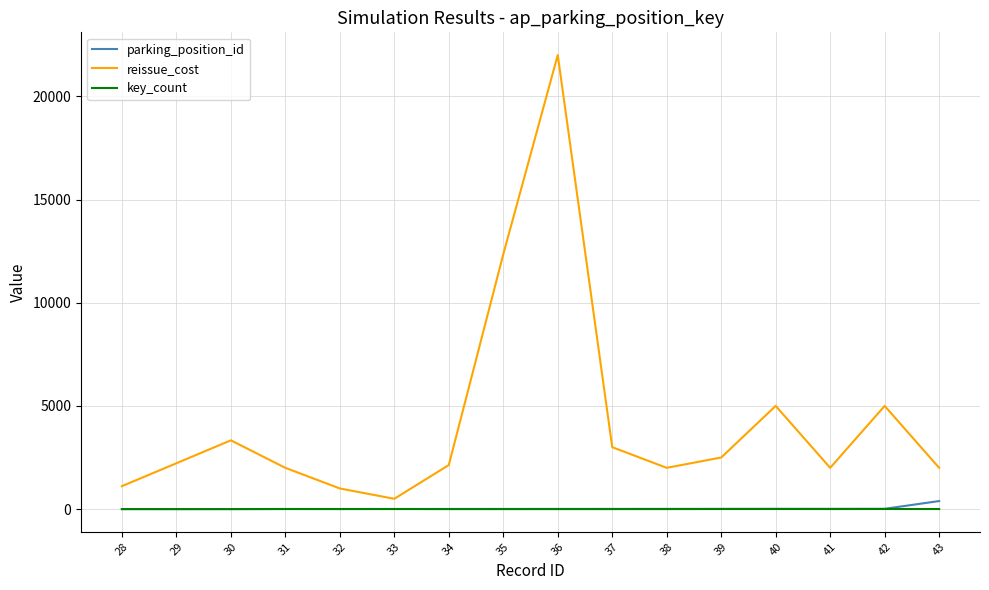

What is the difference between the maximum and minimum values in the reissue_cost series?

21500